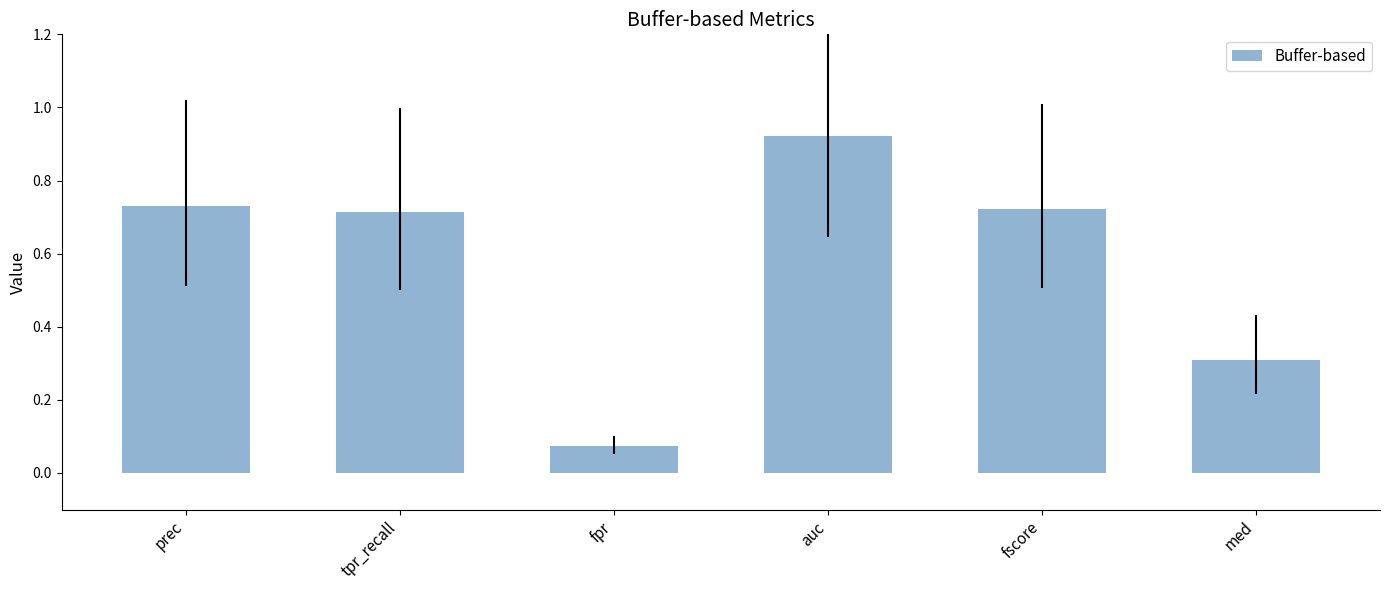

Is it true that the value at auc is 0.6?

False